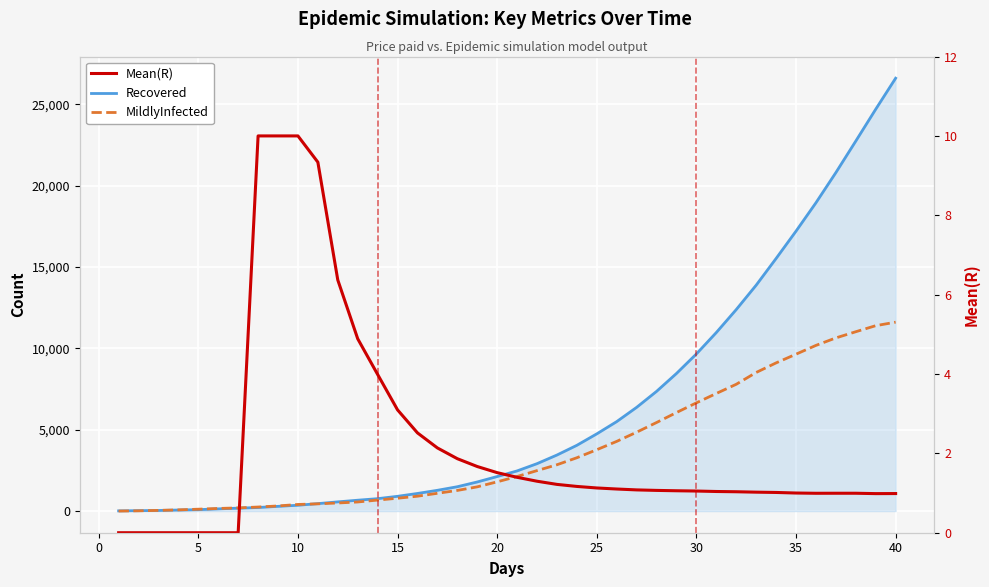

In Mean(R), how many points are lower than both neighbors (excluding endpoints)?

2